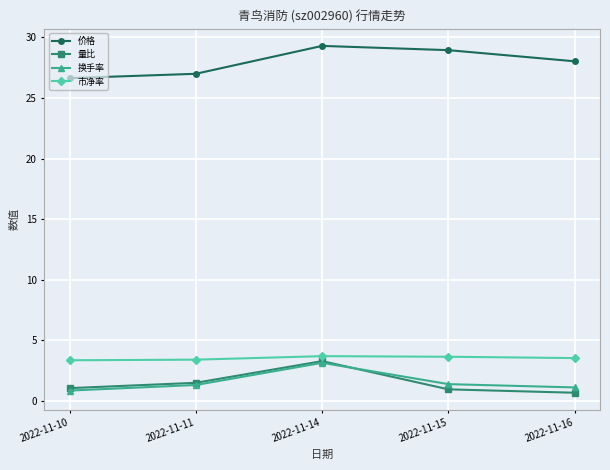

How many interior local peaks does the 量比 series have?

1